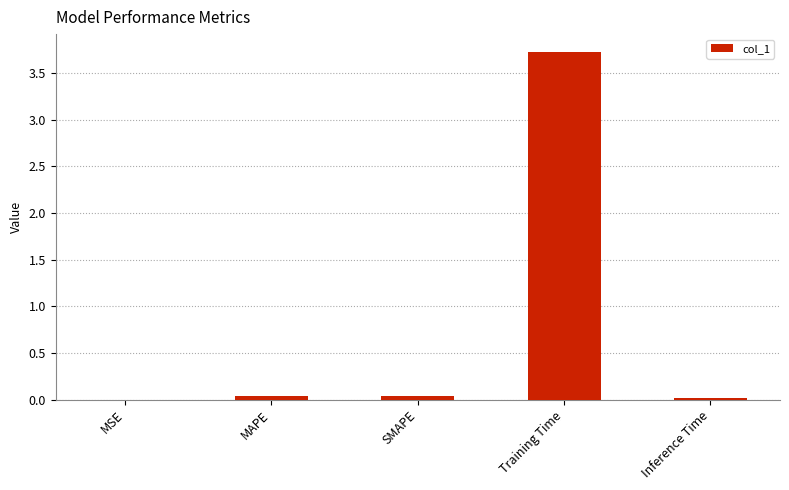

Which label corresponds to the largest value in the chart?

Training Time